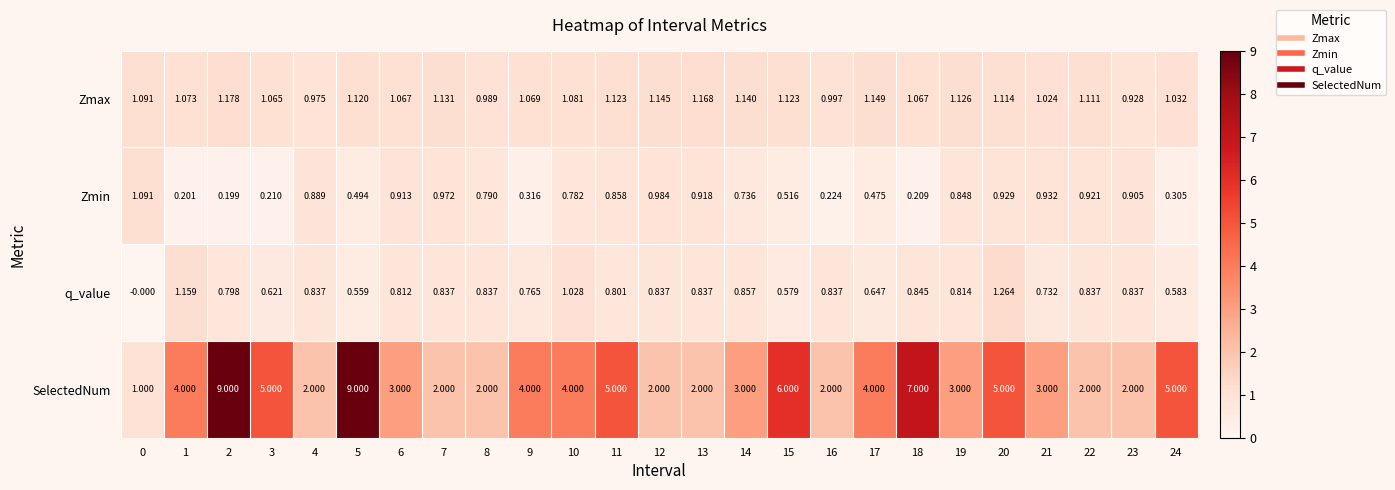

At 12, list the series in order from largest to smallest.

SelectedNum, Zmax, Zmin, q_value